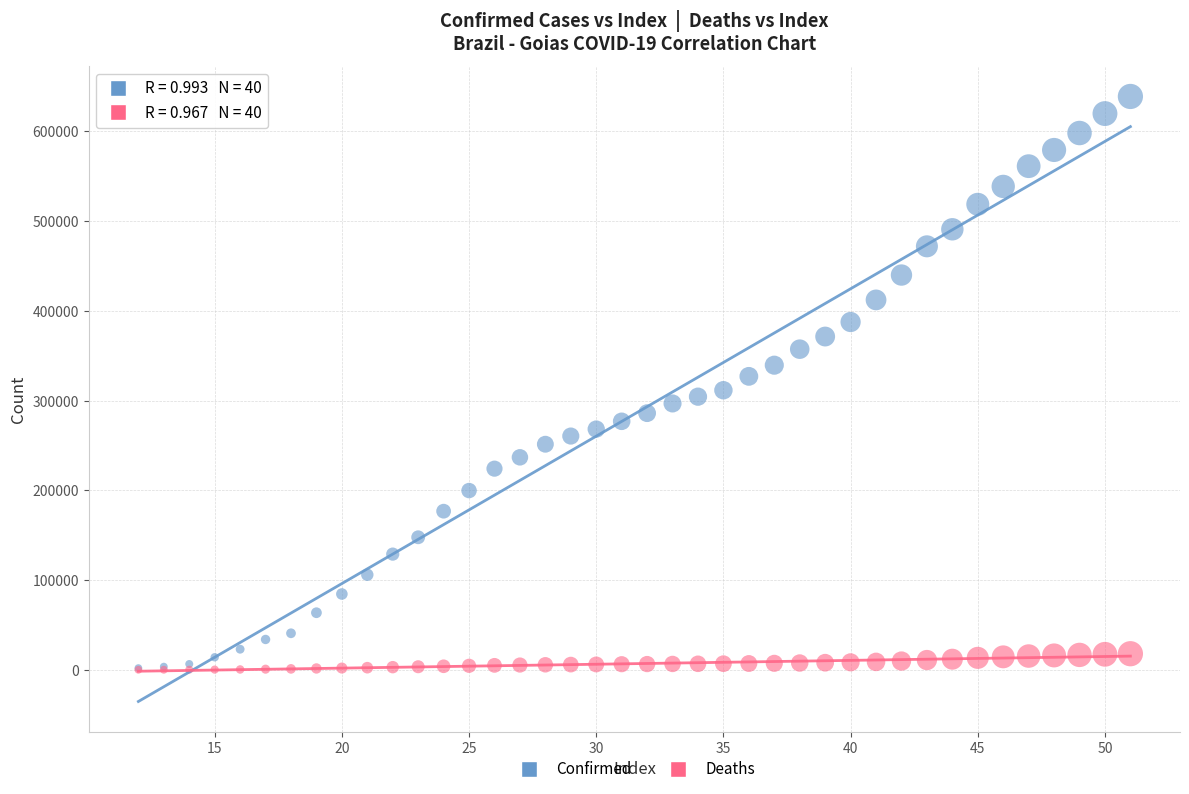

What are all the series names shown in the legend?

Confirmed, Deaths